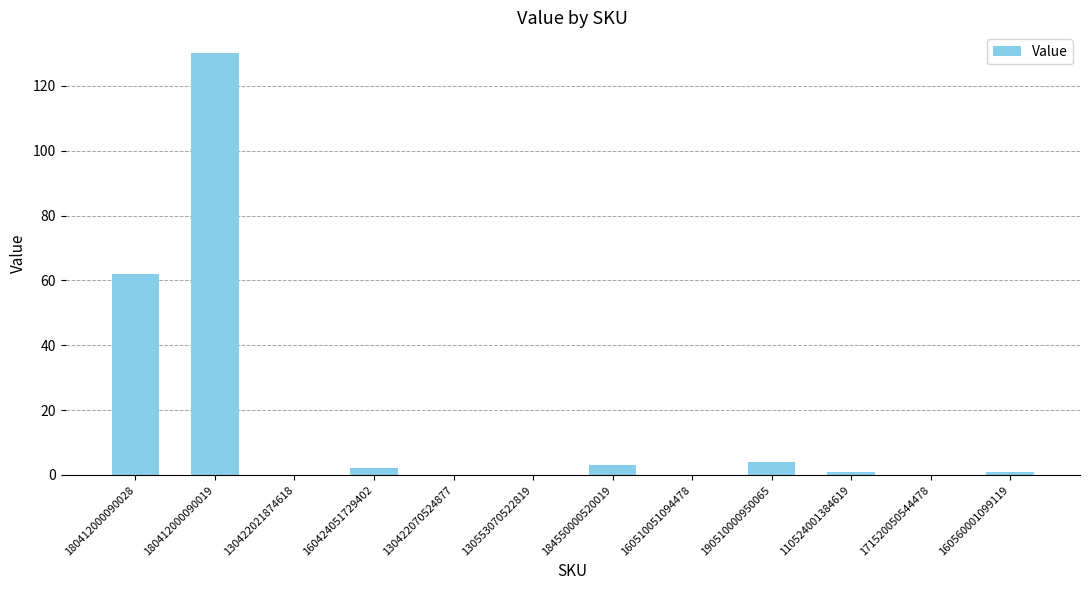

At which label is the value closest to 65?

180412000090028